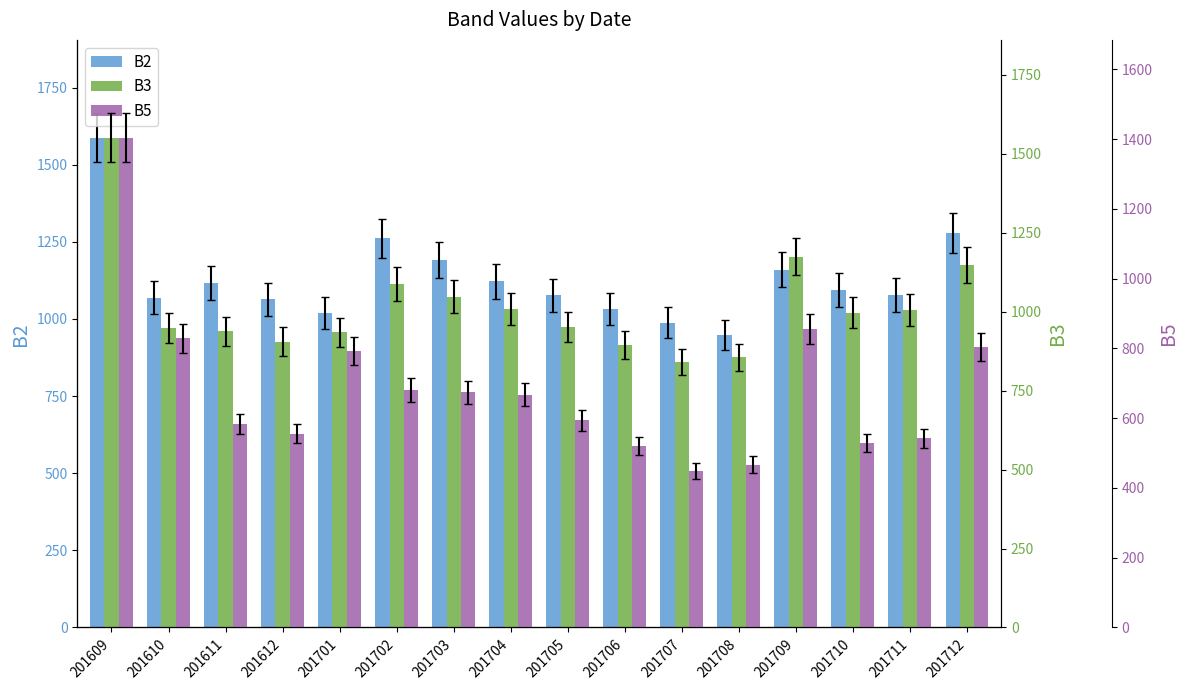

Reading left to right, list all the values displayed in this chart.

B2: 201609=1587	201610=1069	201611=1117	201612=1064	201701=1019	201702=1261	201703=1191	201704=1122	201705=1077	201706=1032	201707=988	201708=948	201709=1160	201710=1094	201711=1078	201712=1279
B3: 201609=1550	201610=949	201611=937	201612=905	201701=934	201702=1088	201703=1047	201704=1007	201705=951	201706=895	201707=840	201708=856	201709=1174	201710=997	201711=1005	201712=1148
B5: 201609=1404	201610=829	201611=583	201612=556	201701=793	201702=680	201703=674	201704=668	201705=594	201706=521	201707=448	201708=467	201709=856	201710=529	201711=543	201712=805